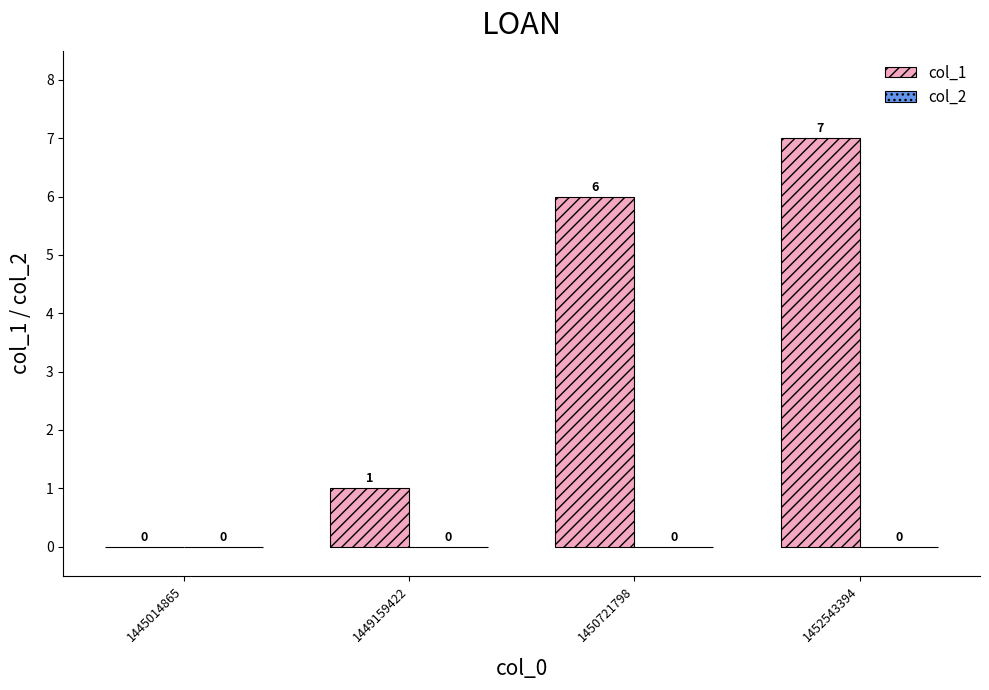

Are the bars grouped side by side (vs. stacked)?

No